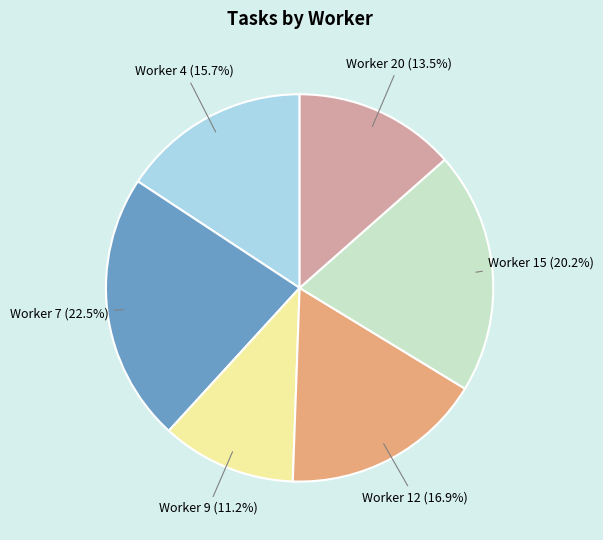

How many slices are in this pie chart?

6